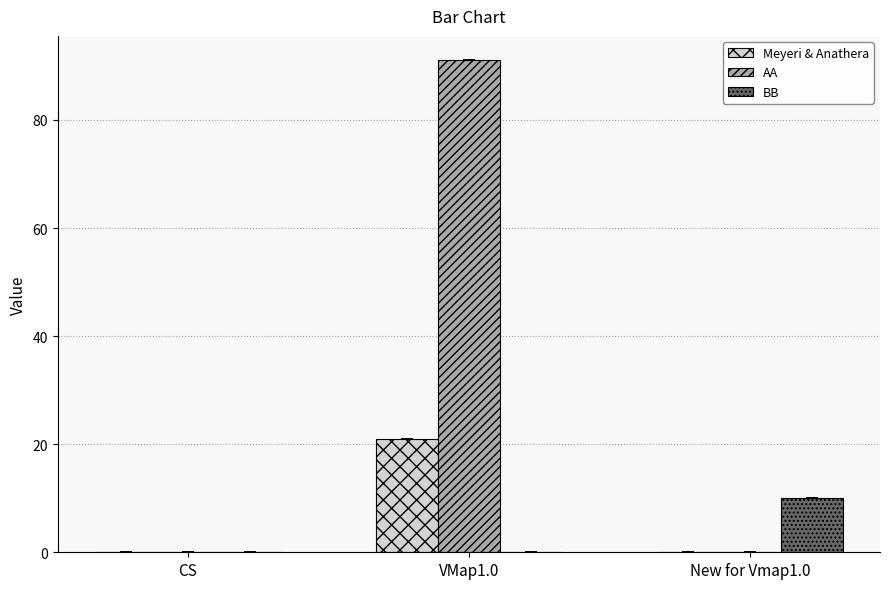

Is it true that Meyeri & Anathera equals -9 at CS?

False